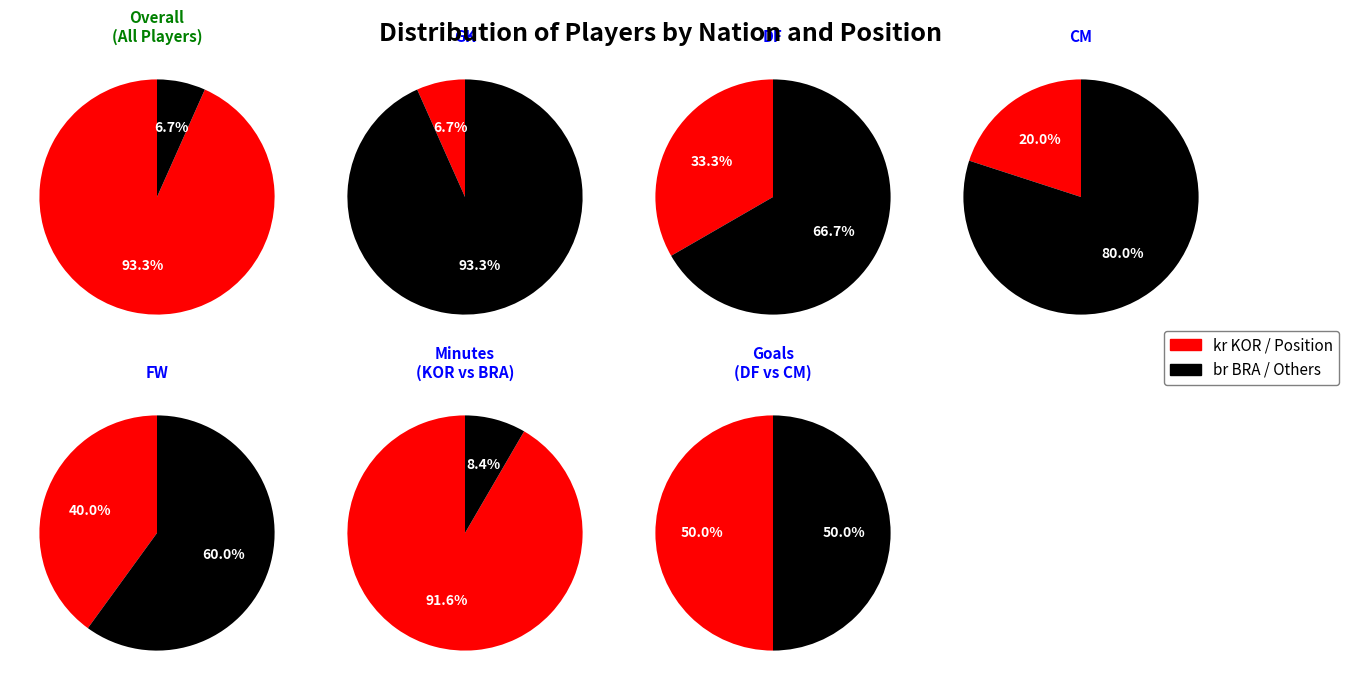

To the nearest percent, what percentage of the pie is br BRA?

7%